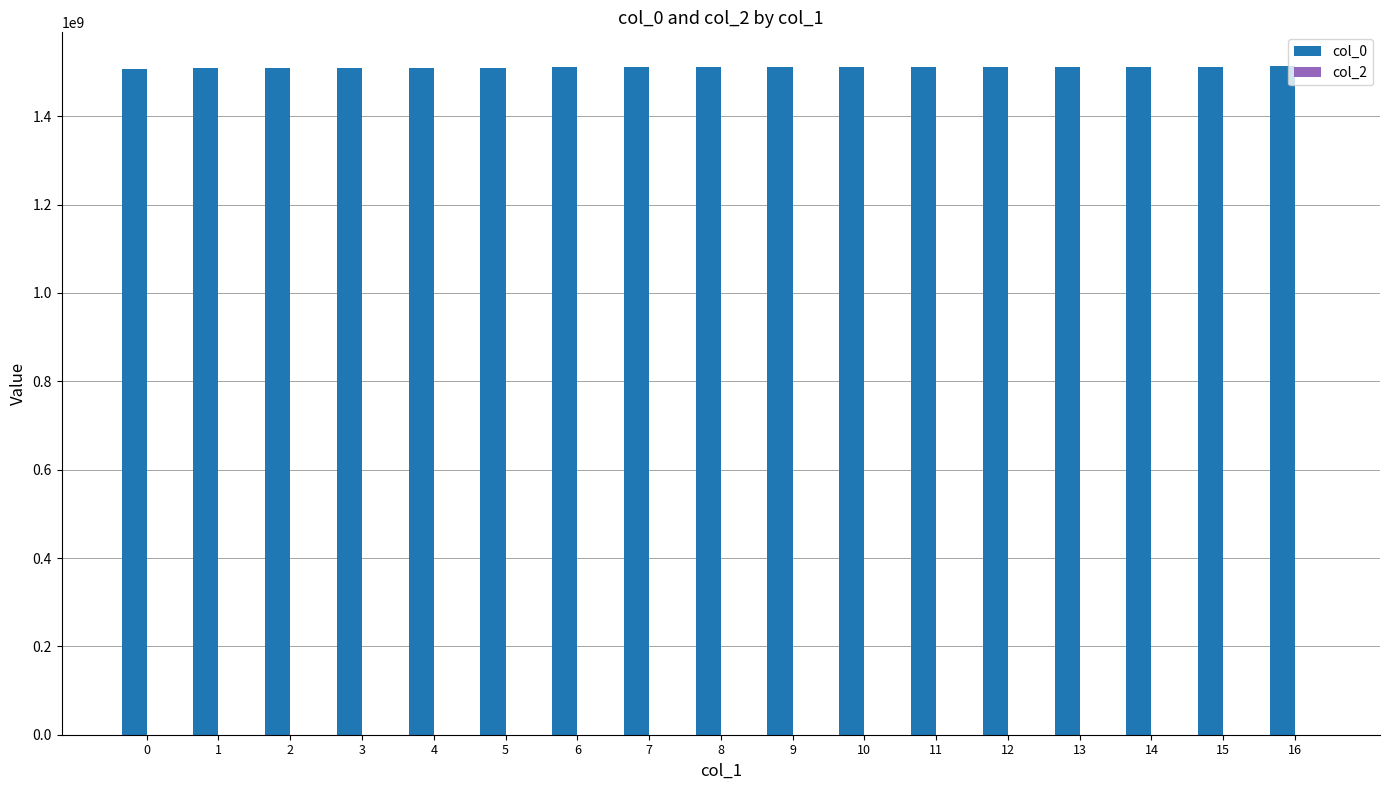

What is the ratio of the value at 1 to the value at 15?

1.0